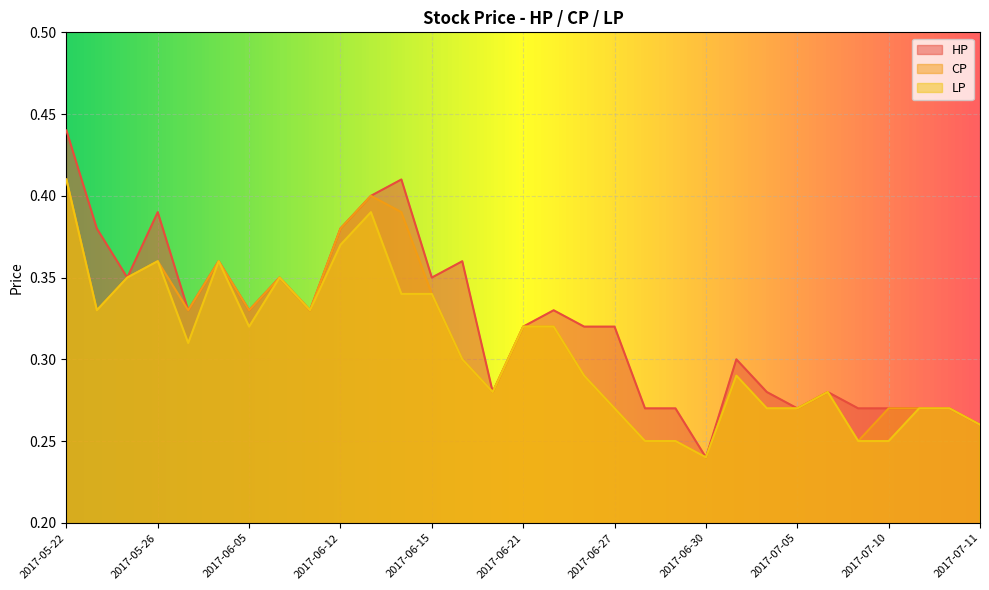

Count the number of data series in this chart.

3